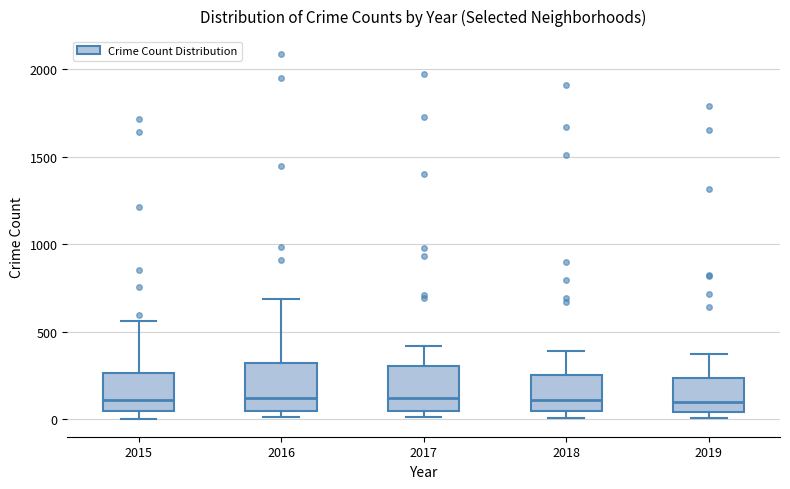

Reading left to right, read every box against the y-axis: the position of its median line, the range the box covers, and the ends of its whiskers. The values are not printed on the chart, so give them approximately, as read against the axis.

2015: median 100, box 50 to 250, whiskers 0 to 550
2016: median 150, box 50 to 300, whiskers 0 to 700
2017: median 100, box 50 to 300, whiskers 0 to 400
2018: median 100, box 50 to 250, whiskers 0 to 400
2019: median 100, box 50 to 250, whiskers 0 to 400